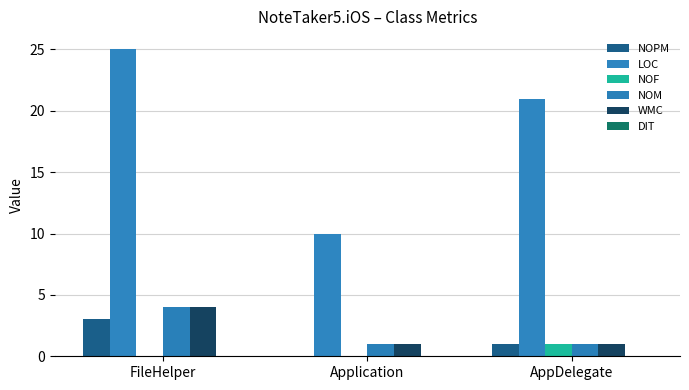

What is the sum of the NOPM values at FileHelper and Application?

3